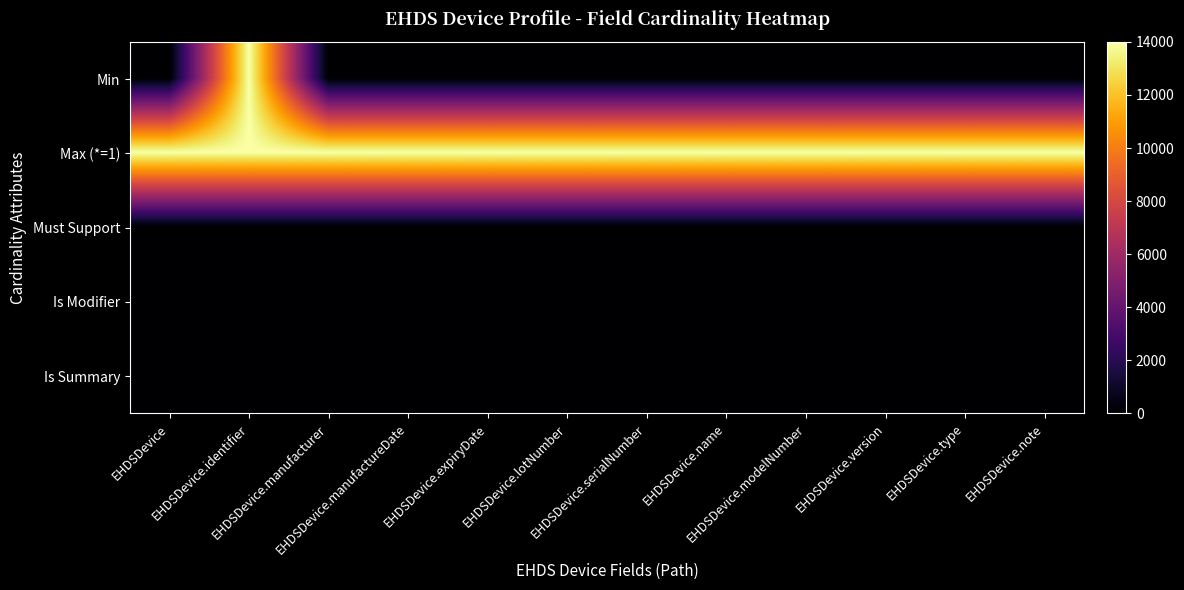

Reading left to right, extract all data points from this chart.

Min: EHDSDevice=0	EHDSDevice.identifier=14000	EHDSDevice.manufacturer=0	EHDSDevice.manufactureDate=0	EHDSDevice.expiryDate=0	EHDSDevice.lotNumber=0	EHDSDevice.serialNumber=0	EHDSDevice.name=0	EHDSDevice.modelNumber=0	EHDSDevice.version=0	EHDSDevice.type=0	EHDSDevice.note=0
Max (*=1): EHDSDevice=14000	EHDSDevice.identifier=14000	EHDSDevice.manufacturer=14000	EHDSDevice.manufactureDate=14000	EHDSDevice.expiryDate=14000	EHDSDevice.lotNumber=14000	EHDSDevice.serialNumber=14000	EHDSDevice.name=14000	EHDSDevice.modelNumber=14000	EHDSDevice.version=14000	EHDSDevice.type=14000	EHDSDevice.note=14000
Must Support: EHDSDevice=0	EHDSDevice.identifier=0	EHDSDevice.manufacturer=0	EHDSDevice.manufactureDate=0	EHDSDevice.expiryDate=0	EHDSDevice.lotNumber=0	EHDSDevice.serialNumber=0	EHDSDevice.name=0	EHDSDevice.modelNumber=0	EHDSDevice.version=0	EHDSDevice.type=0	EHDSDevice.note=0
Is Modifier: EHDSDevice=0	EHDSDevice.identifier=0	EHDSDevice.manufacturer=0	EHDSDevice.manufactureDate=0	EHDSDevice.expiryDate=0	EHDSDevice.lotNumber=0	EHDSDevice.serialNumber=0	EHDSDevice.name=0	EHDSDevice.modelNumber=0	EHDSDevice.version=0	EHDSDevice.type=0	EHDSDevice.note=0
Is Summary: EHDSDevice=0	EHDSDevice.identifier=0	EHDSDevice.manufacturer=0	EHDSDevice.manufactureDate=0	EHDSDevice.expiryDate=0	EHDSDevice.lotNumber=0	EHDSDevice.serialNumber=0	EHDSDevice.name=0	EHDSDevice.modelNumber=0	EHDSDevice.version=0	EHDSDevice.type=0	EHDSDevice.note=0